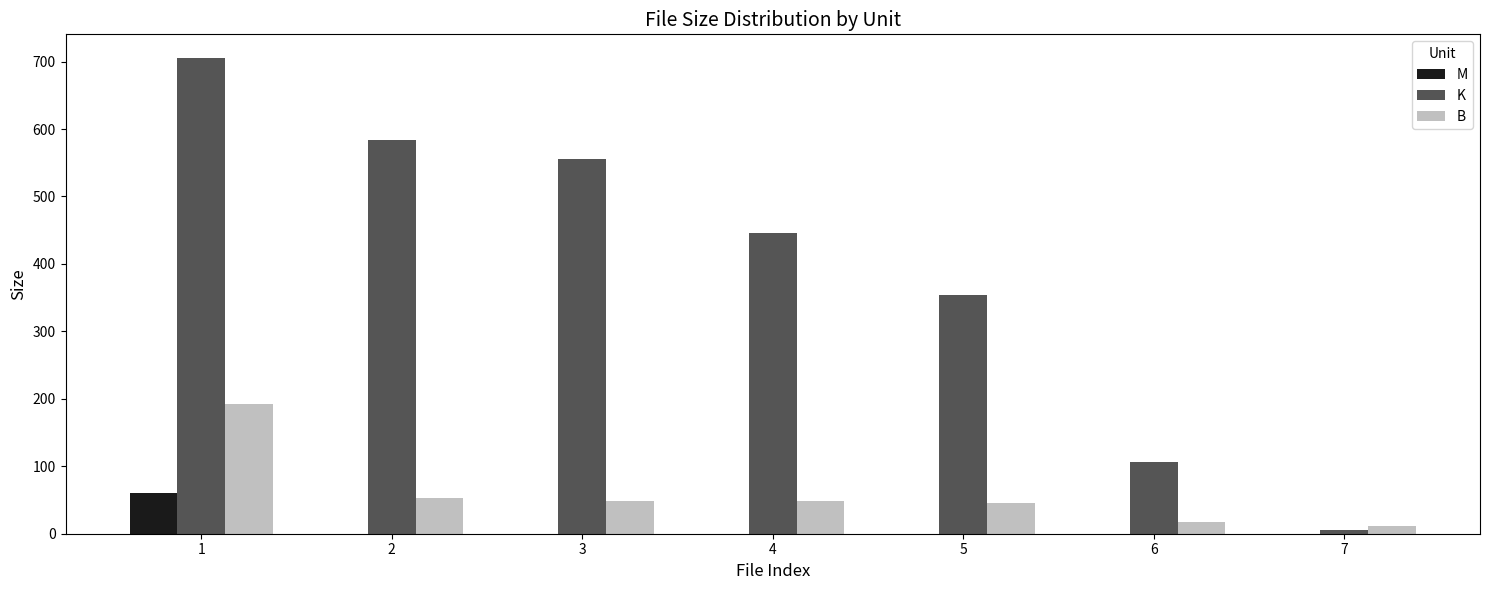

What is the sum of all M values?

60.9